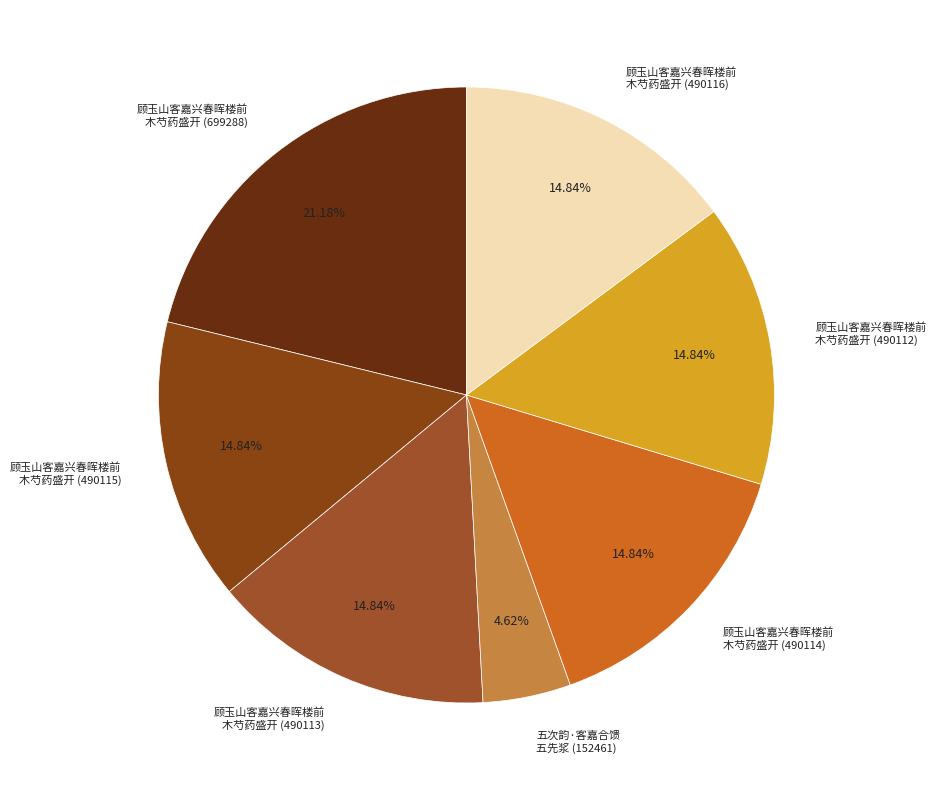

What is the largest slice in the pie chart?

顾玉山客嘉兴春晖楼前 木芍药盛开 (699288)